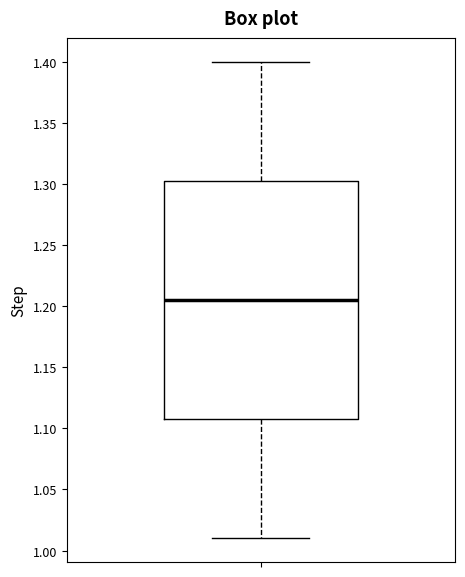

Read this box plot against the y-axis: the position of the median line, the range covered by the box, and the ends of both whiskers. The values are not printed on the chart, so give them approximately, as read against the axis.

median 1.205, box 1.110 to 1.305, whiskers 1.010 to 1.400